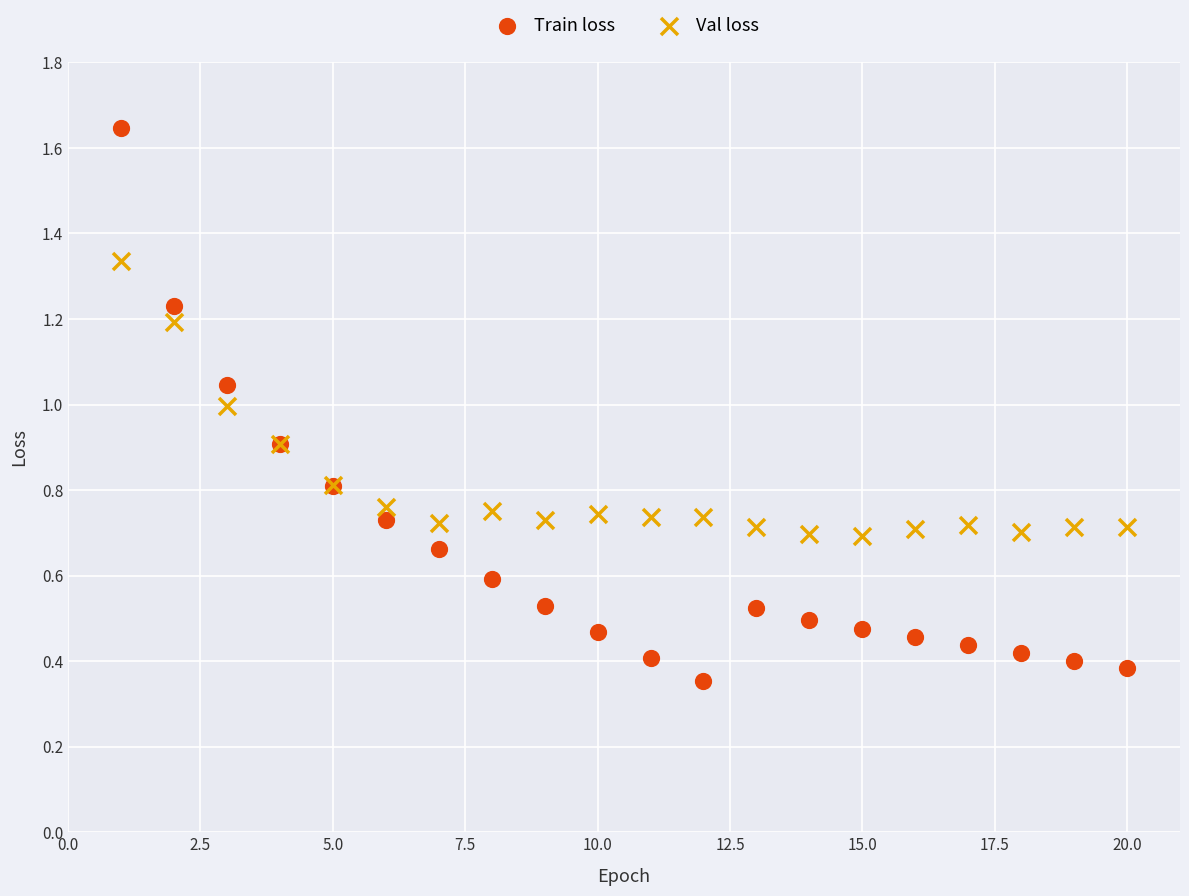

Which series reaches the minimum Y coordinate?

Train loss